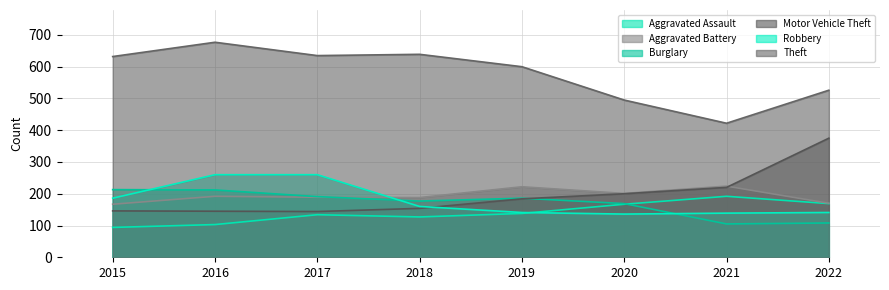

What is the difference between the maximum and second lowest values in the Burglary series?

105